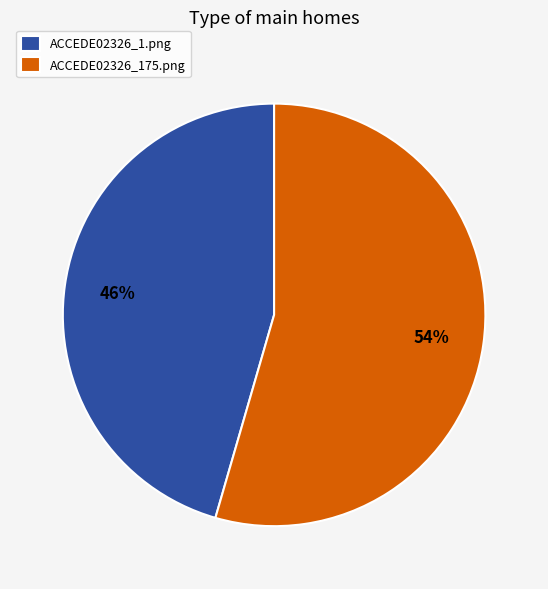

What is the largest slice in the pie chart?

ACCEDE02326_175.png